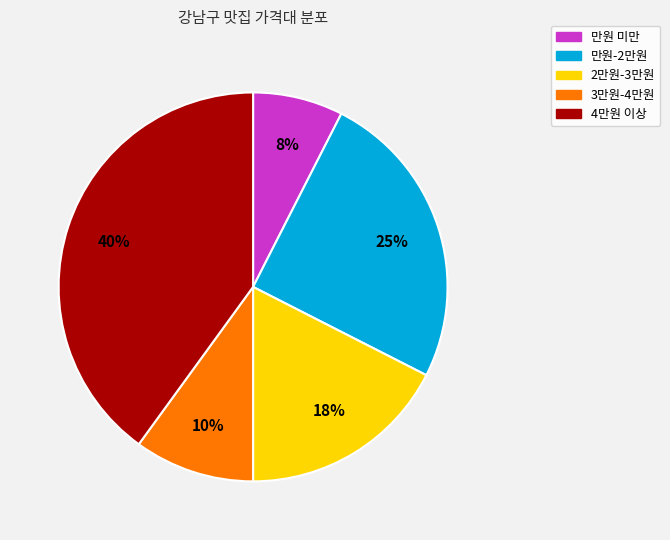

Is it true that 4만원 이상 is 40% of the pie?

True